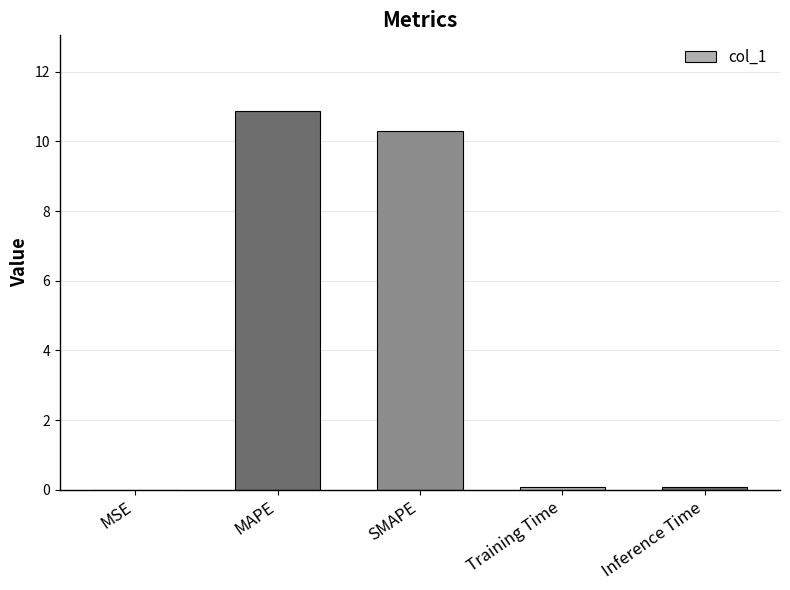

What is the greatest value displayed?

10.9